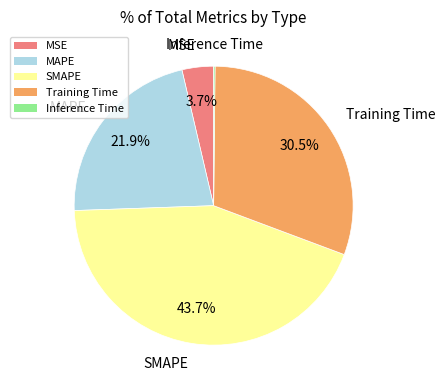

Combined, what portion of the pie is Training Time and MSE?

34.2%